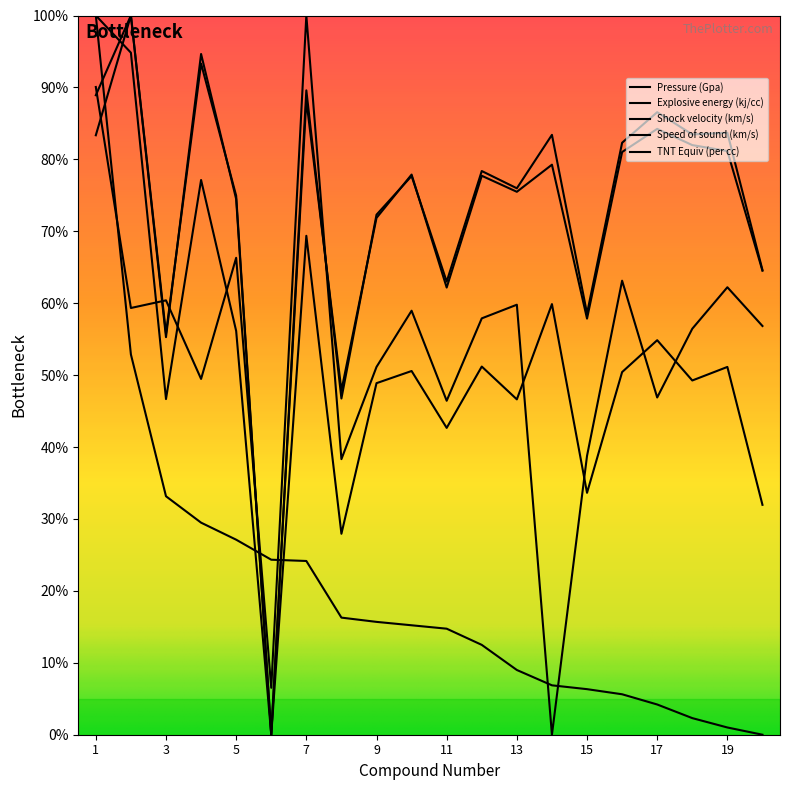

At which category does the chart reach its peak across all series?

1